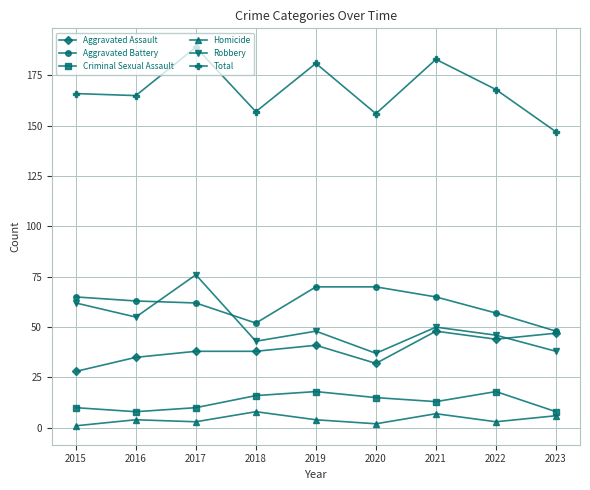

The Total series shows 90 at 2023. True or false?

False